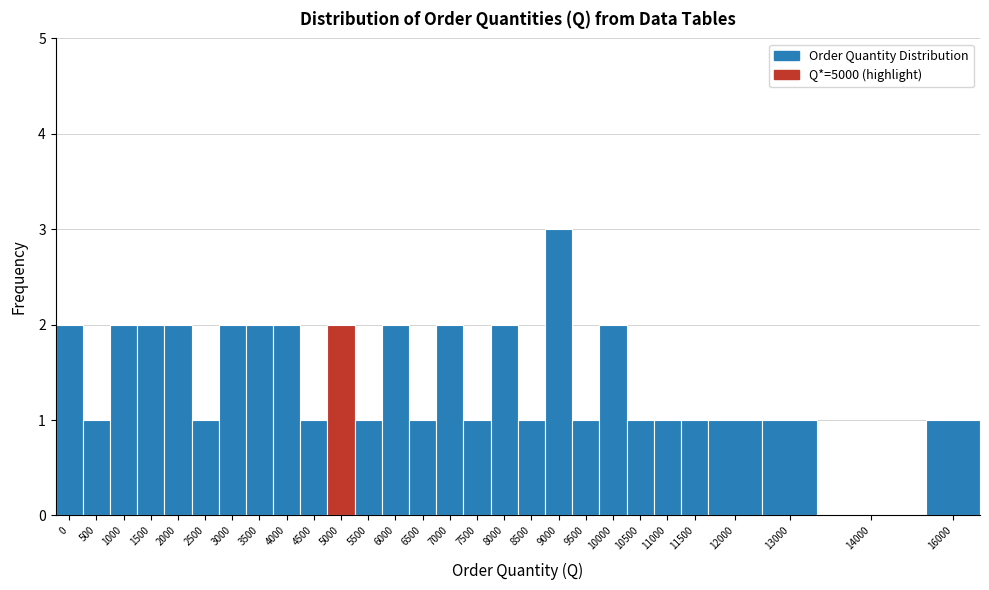

Reading left to right, transcribe all the data shown in this chart.

0=2	500=1	1000=2	1500=2	2000=2	2500=1	3000=2	3500=2	4000=2	4500=1	5000=2	5500=1	6000=2	6500=1	7000=2	7500=1	8000=2	8500=1	9000=3	9500=1	10000=2	10500=1	11000=1	11500=1	12000=1	13000=1	14000=0	16000=1